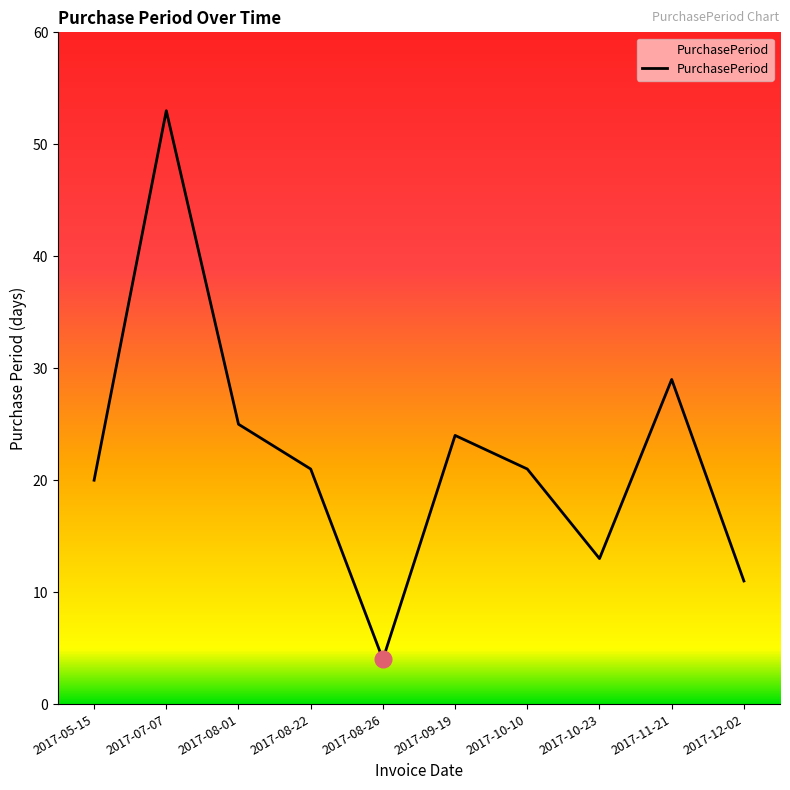

The chart shows a value of 25 at 2017-08-01. True or false?

True